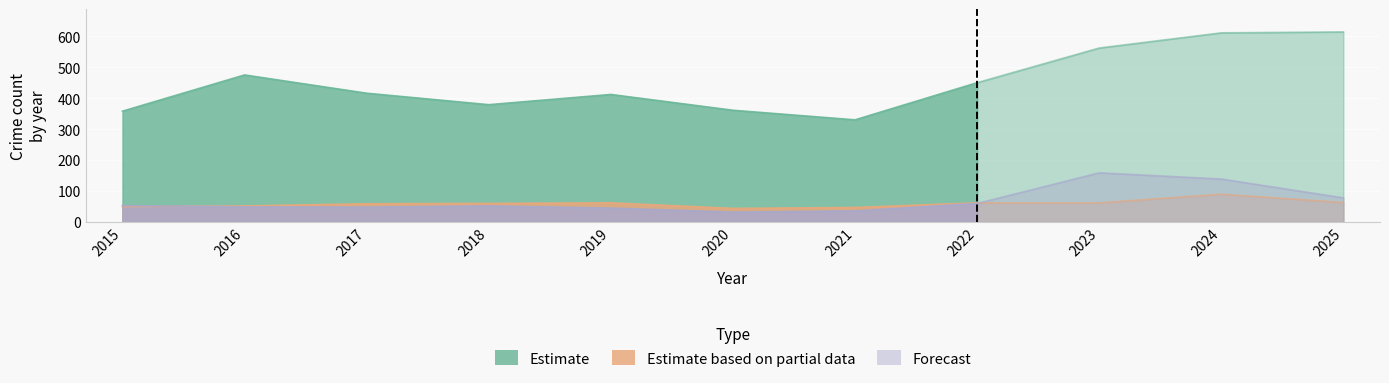

What is the maximum value shown in the chart?

614